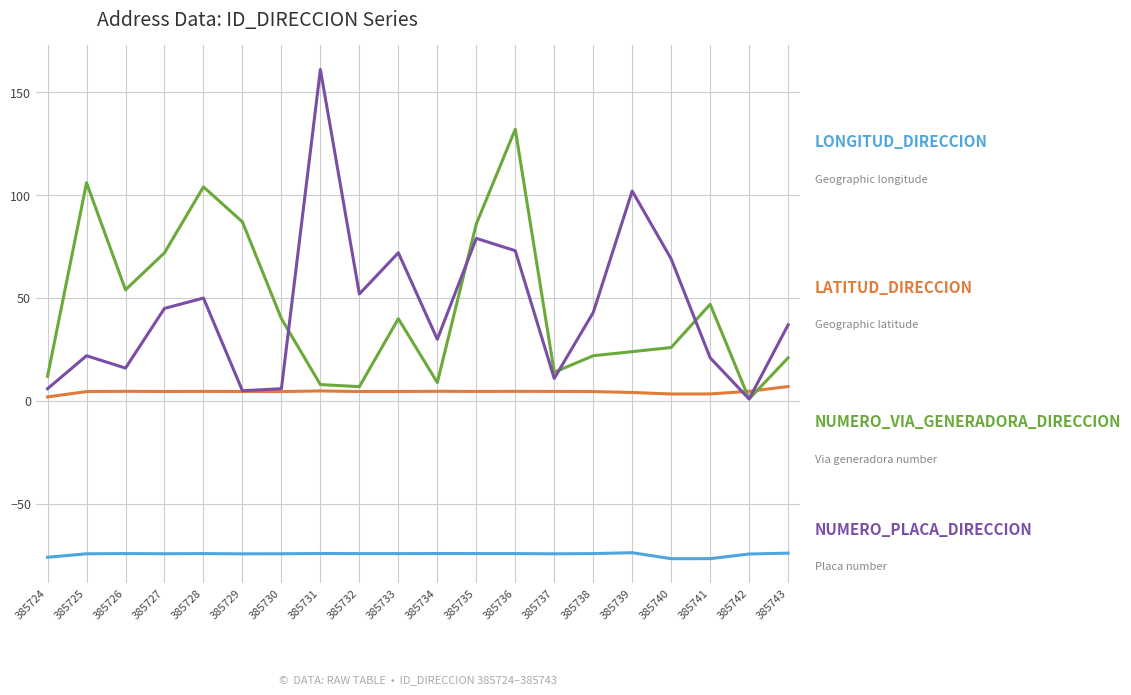

At which category is the sum across all series the highest?

385736